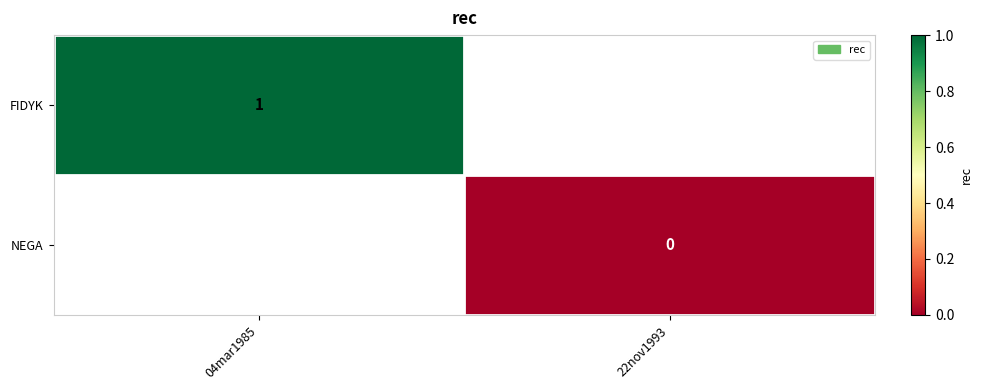

At how many categories does at least one series exceed 0?

1